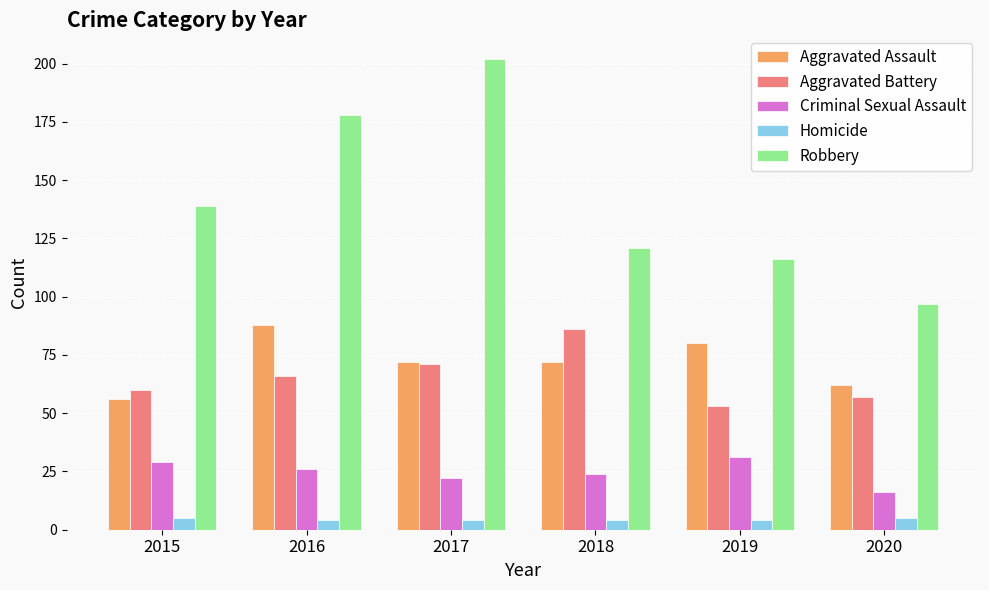

Reading left to right, transcribe all the data shown in this chart.

Aggravated Assault: 56	88	72	72	80	62
Aggravated Battery: 60	66	71	86	53	57
Criminal Sexual Assault: 29	26	22	24	31	16
Homicide: 5	4	4	4	4	5
Robbery: 139	178	202	121	116	97